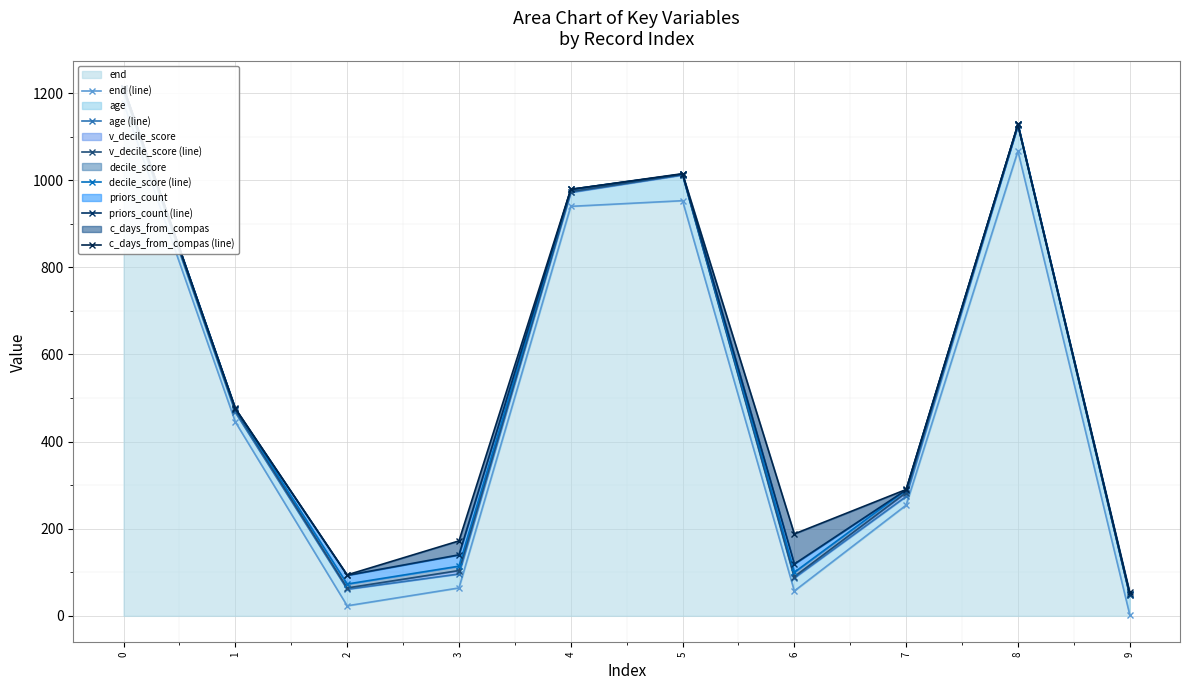

At 7, list the series in order from smallest to largest.

end (line), age (line), v_decile_score (line), decile_score (line), priors_count (line), c_days_from_compas (line)